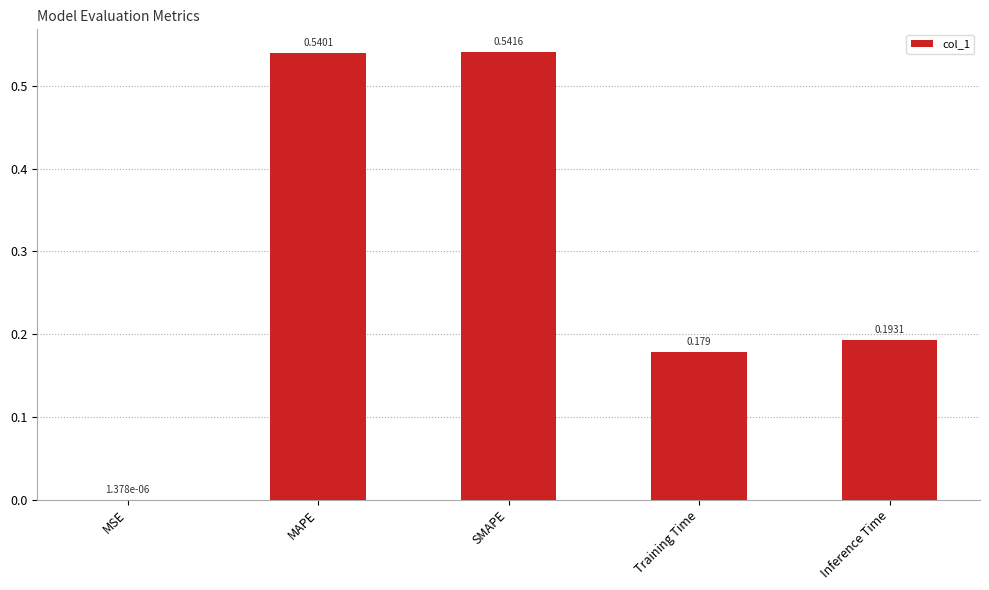

Which label corresponds to the largest value in the chart?

SMAPE